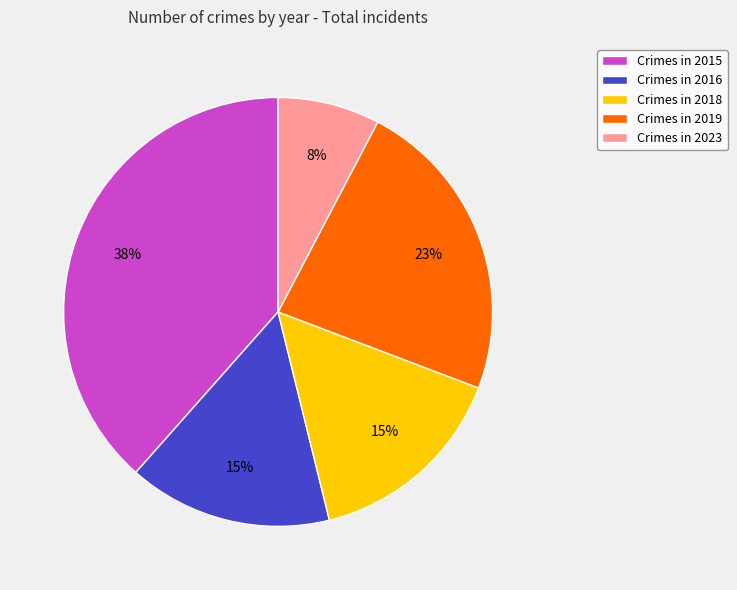

Is there a majority slice in this chart?

No